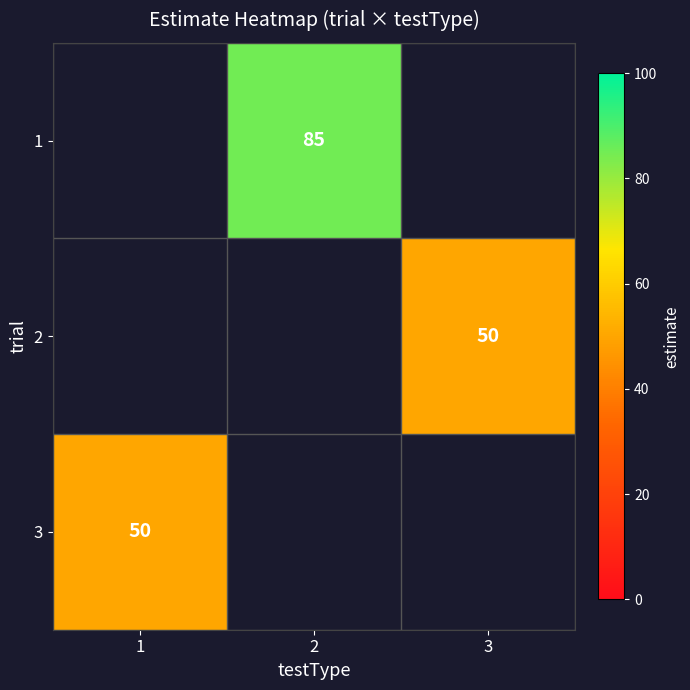

How many categories are shown in the chart?

3